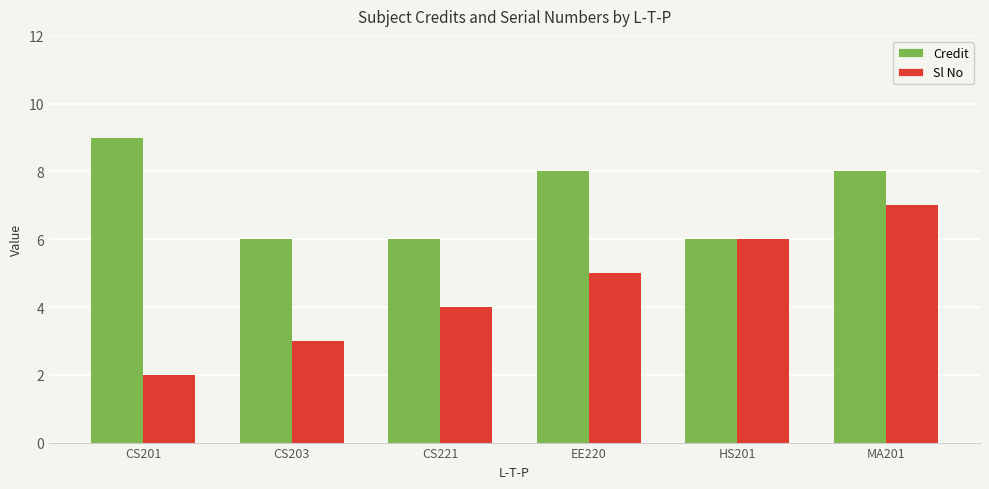

List the series in order of their overall mean, lowest first.

Sl No, Credit